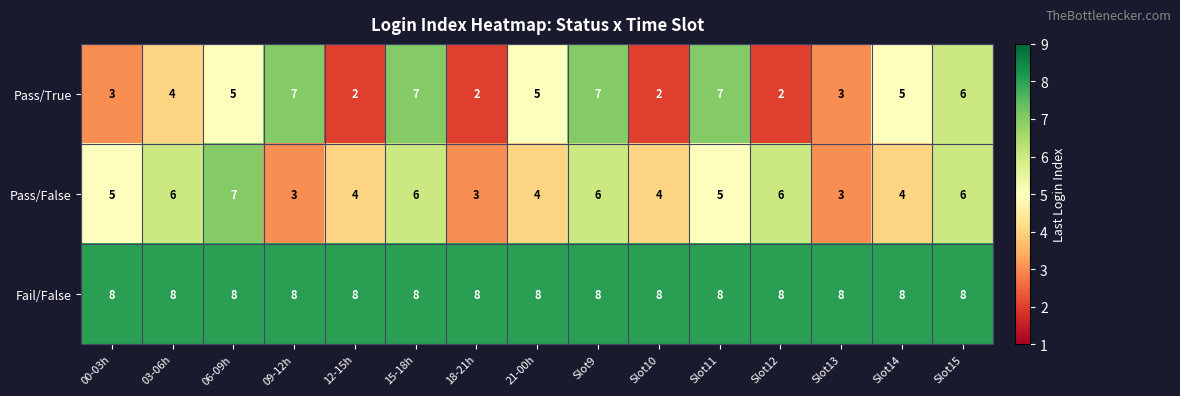

What is the greatest value displayed?

8